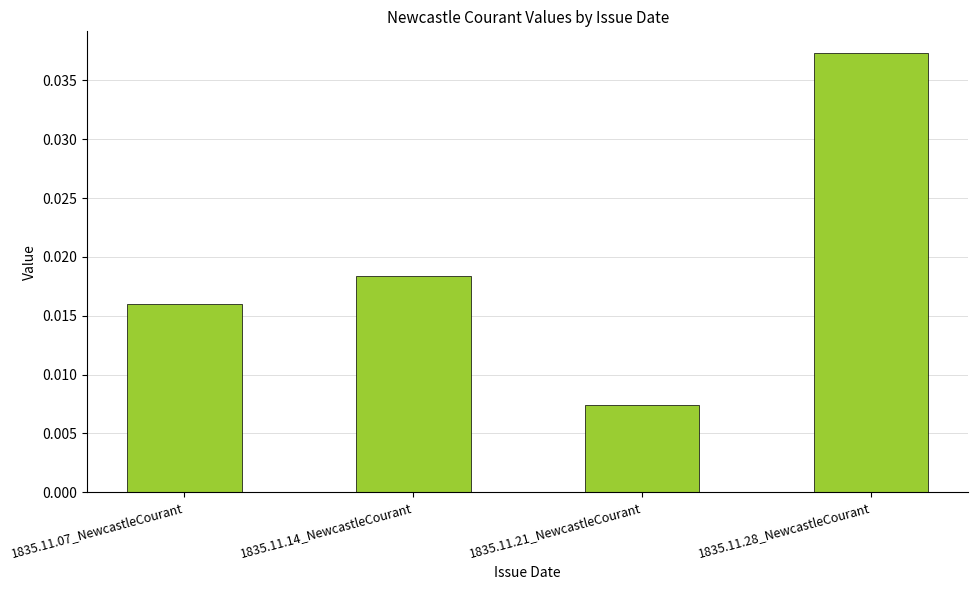

Rank the categories by value from highest to lowest.

1835.11.28_NewcastleCourant, 1835.11.14_NewcastleCourant, 1835.11.07_NewcastleCourant, 1835.11.21_NewcastleCourant